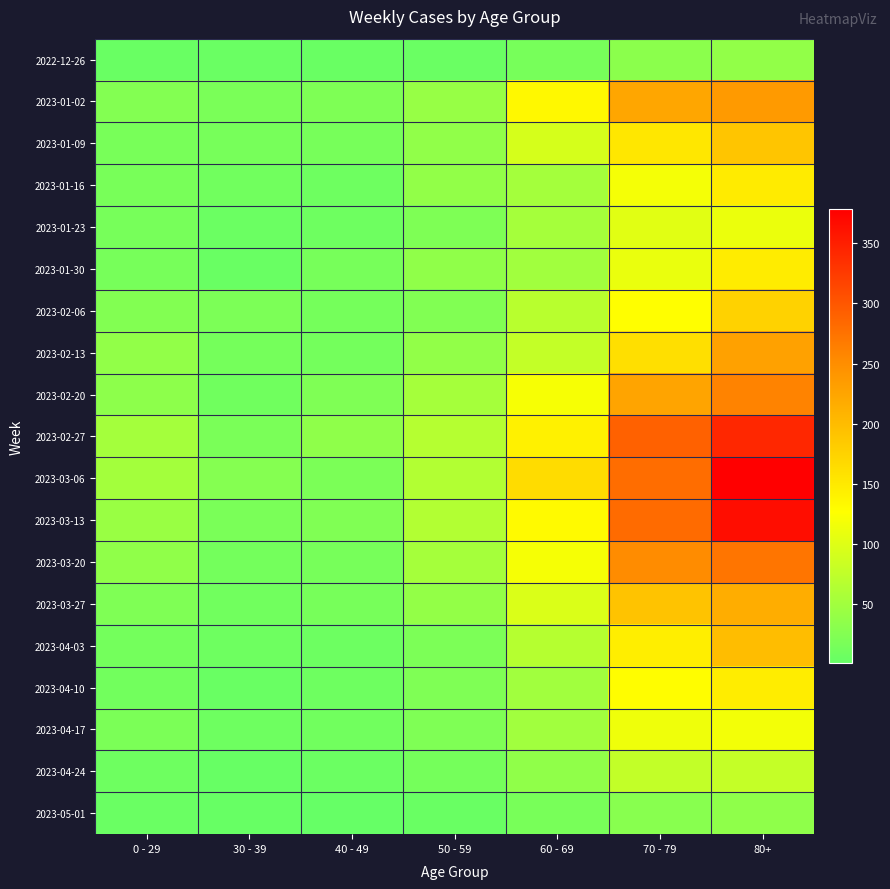

Reading left to right, transcribe all the data shown in this chart.

2022-12-26: 0 - 29=4	30 - 39=5	40 - 49=4	50 - 59=5	60 - 69=16	70 - 79=32	80+=38
2023-01-02: 0 - 29=26	30 - 39=18	40 - 49=21	50 - 59=42	60 - 69=134	70 - 79=223	80+=237
2023-01-09: 0 - 29=17	30 - 39=15	40 - 49=16	50 - 59=37	60 - 69=93	70 - 79=152	80+=189
2023-01-16: 0 - 29=17	30 - 39=11	40 - 49=8	50 - 59=38	60 - 69=53	70 - 79=119	80+=149
2023-01-23: 0 - 29=15	30 - 39=6	40 - 49=8	50 - 59=21	60 - 69=54	70 - 79=102	80+=111
2023-01-30: 0 - 29=16	30 - 39=4	40 - 49=15	50 - 59=36	60 - 69=50	70 - 79=110	80+=147
2023-02-06: 0 - 29=25	30 - 39=20	40 - 49=14	50 - 59=24	60 - 69=69	70 - 79=127	80+=175
2023-02-13: 0 - 29=38	30 - 39=14	40 - 49=13	50 - 59=38	60 - 69=78	70 - 79=161	80+=229
2023-02-20: 0 - 29=34	30 - 39=10	40 - 49=22	50 - 59=54	60 - 69=121	70 - 79=226	80+=260
2023-02-27: 0 - 29=53	30 - 39=18	40 - 49=35	50 - 59=66	60 - 69=142	70 - 79=290	80+=342
2023-03-06: 0 - 29=52	30 - 39=27	40 - 49=19	50 - 59=64	60 - 69=164	70 - 79=280	80+=378
2023-03-13: 0 - 29=43	30 - 39=18	40 - 49=23	50 - 59=64	60 - 69=132	70 - 79=282	80+=365
2023-03-20: 0 - 29=36	30 - 39=13	40 - 49=16	50 - 59=54	60 - 69=120	70 - 79=252	80+=272
2023-03-27: 0 - 29=22	30 - 39=11	40 - 49=16	50 - 59=39	60 - 69=97	70 - 79=191	80+=216
2023-04-03: 0 - 29=13	30 - 39=9	40 - 49=7	50 - 59=20	60 - 69=67	70 - 79=145	80+=199
2023-04-10: 0 - 29=12	30 - 39=4	40 - 49=8	50 - 59=22	60 - 69=50	70 - 79=128	80+=146
2023-04-17: 0 - 29=19	30 - 39=8	40 - 49=11	50 - 59=22	60 - 69=50	70 - 79=114	80+=118
2023-04-24: 0 - 29=9	30 - 39=3	40 - 49=6	50 - 59=14	60 - 69=36	70 - 79=77	80+=79
2023-05-01: 0 - 29=5	30 - 39=3	40 - 49=1	50 - 59=4	60 - 69=17	70 - 79=29	80+=35